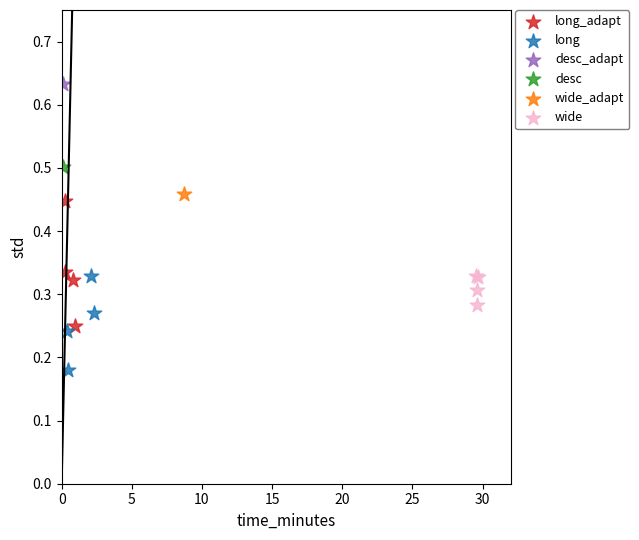

What are all the series names shown in the legend?

long_adapt, long, desc_adapt, desc, wide_adapt, wide